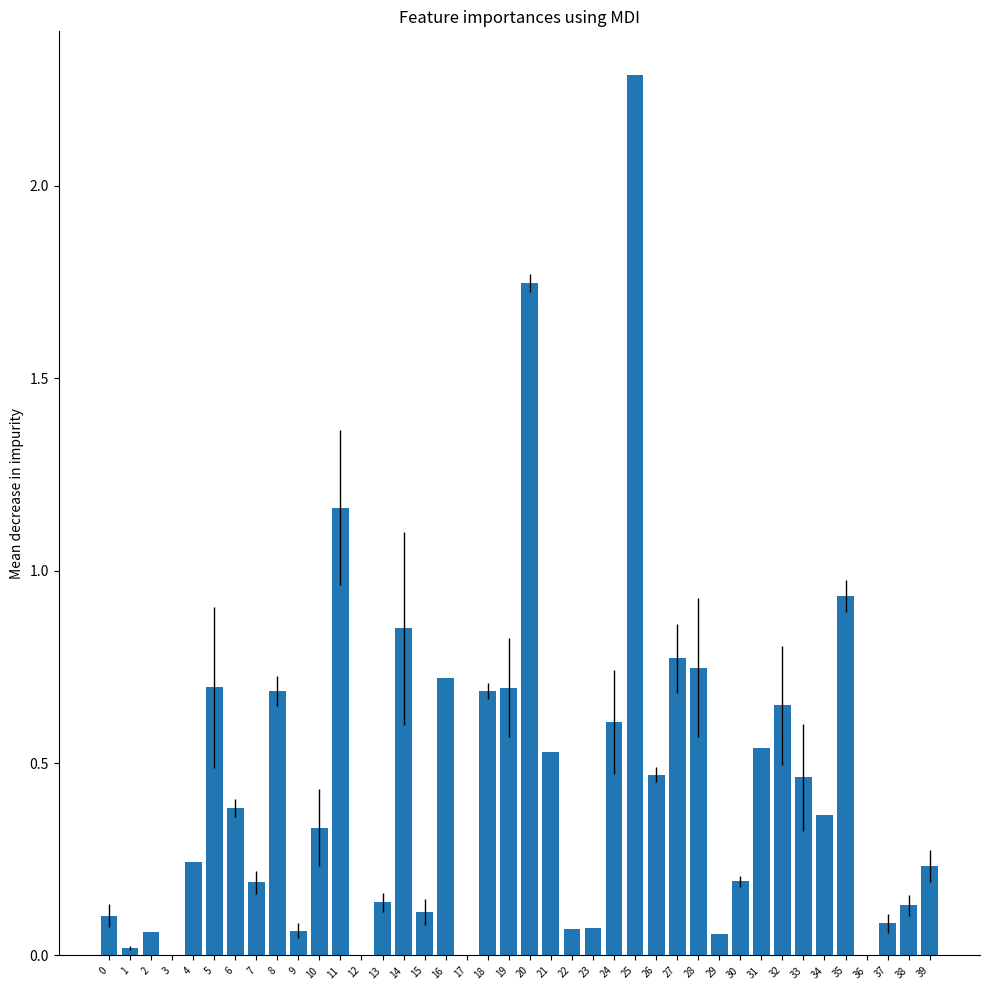

Which category has the highest value across all series?

25